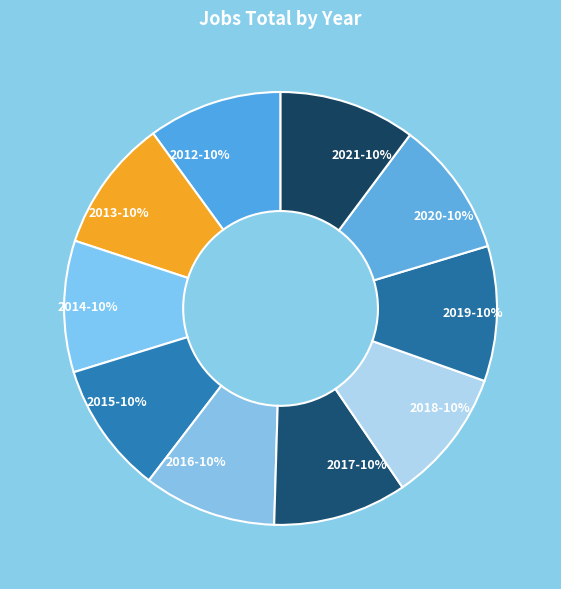

Does 2019 account for over 50% of the chart?

No